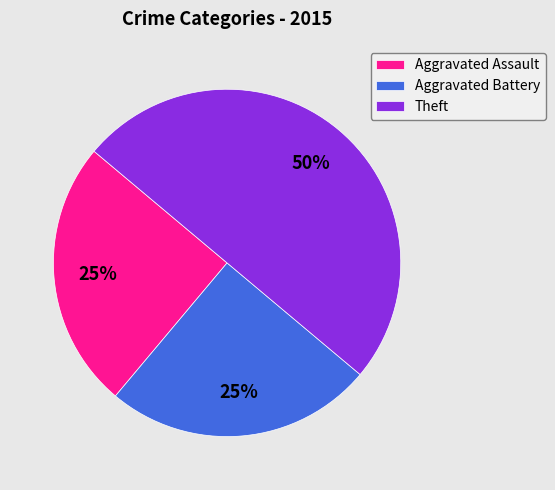

Approximately how many times larger is the value at Aggravated Battery compared to Aggravated Assault?

1.0